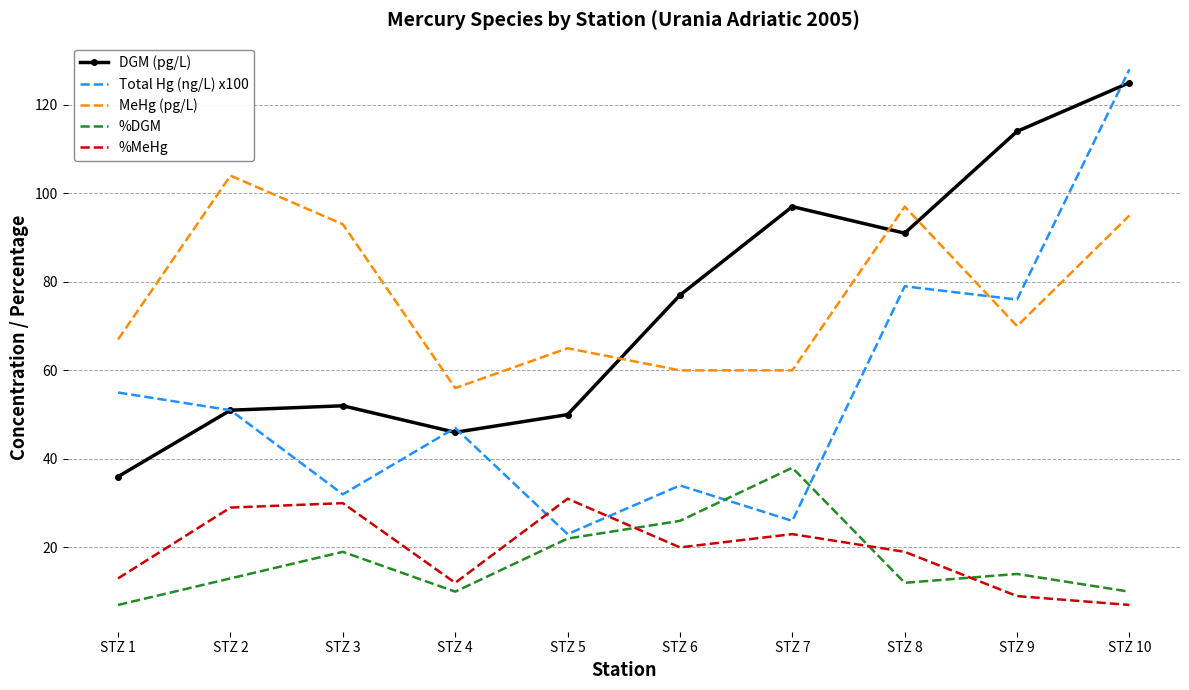

What is the total value across all series at STZ 9?

283